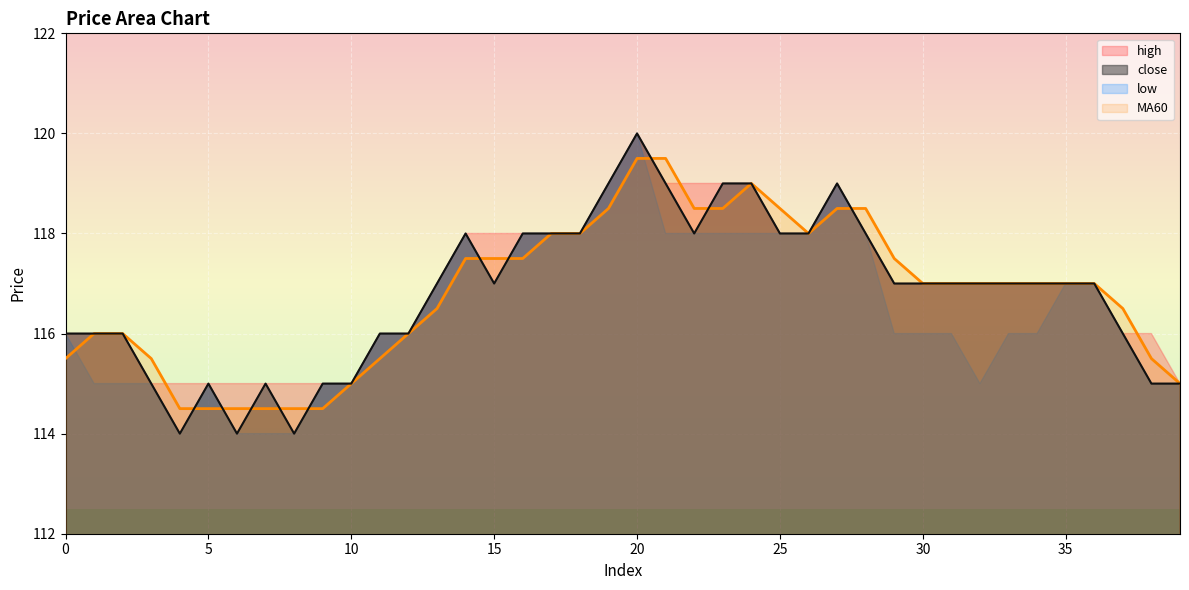

What is the difference between the close values at 18 and 33?

1.0